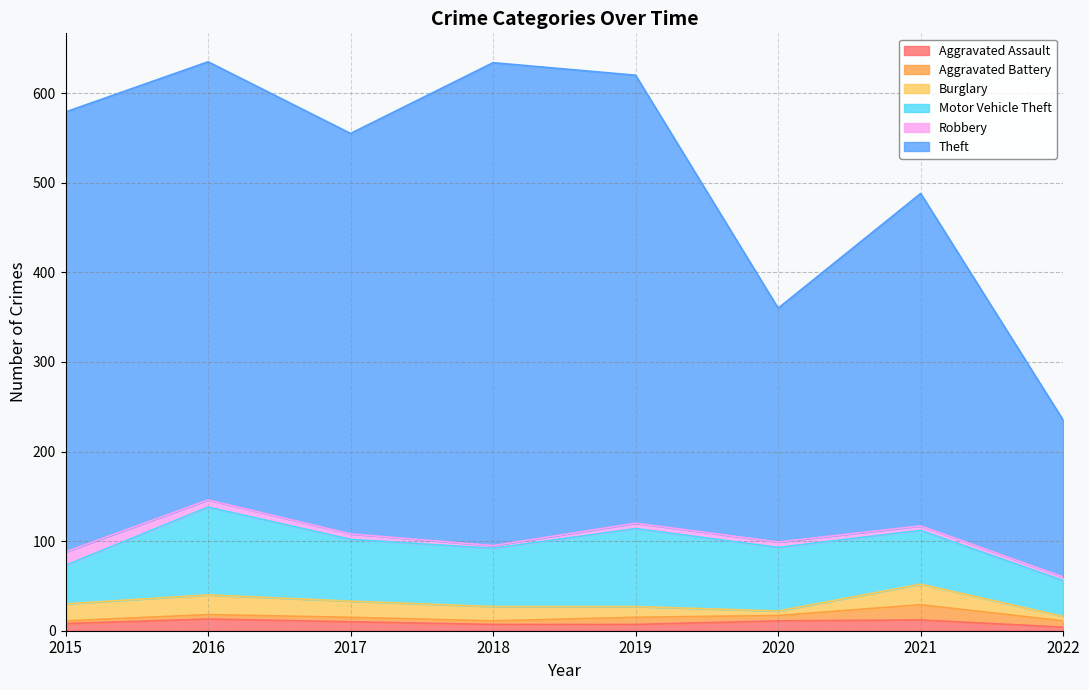

The value of Theft at 2019 is 220. True or false?

False